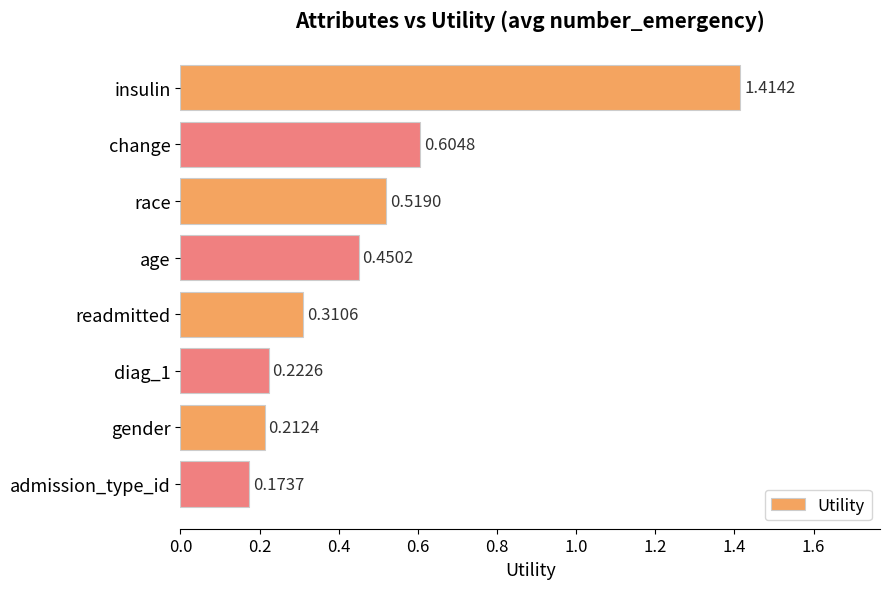

What is the label of the 8th bar from the top?

admission_type_id